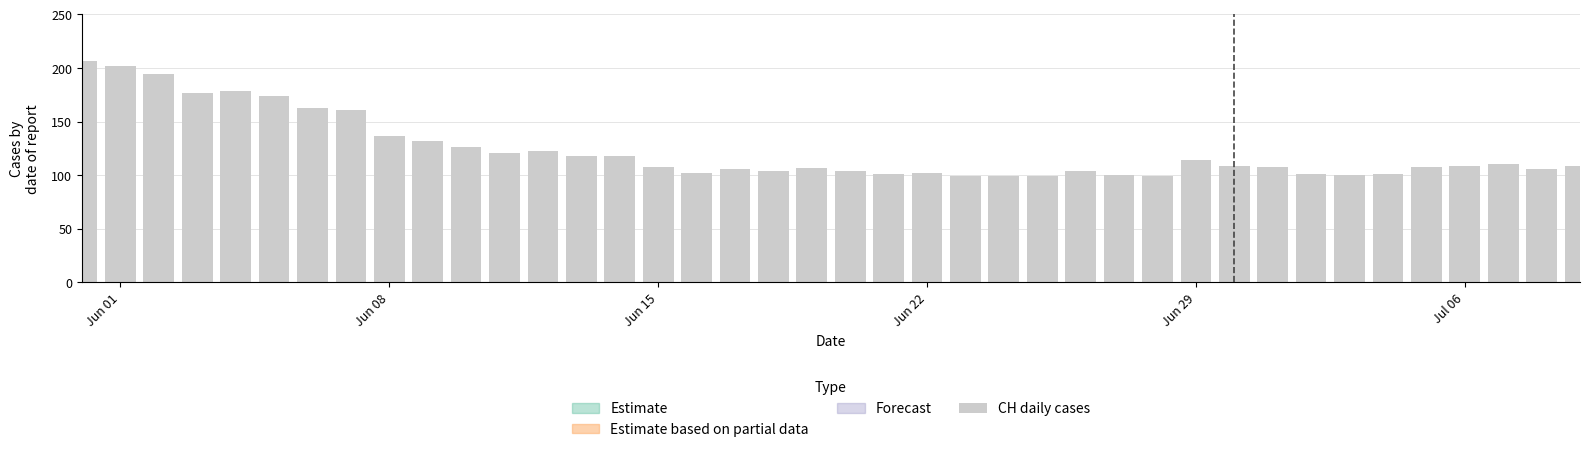

What is the difference between the maximum and minimum values?

108